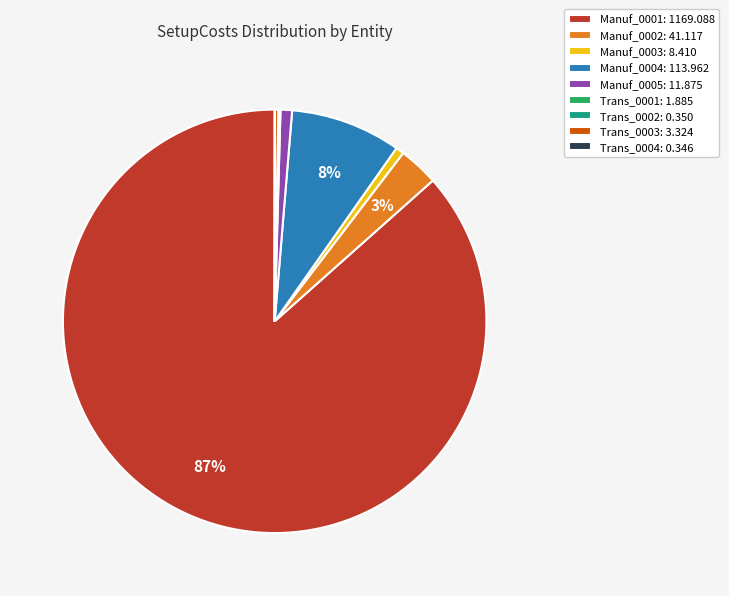

Is there a majority slice in this chart?

Yes